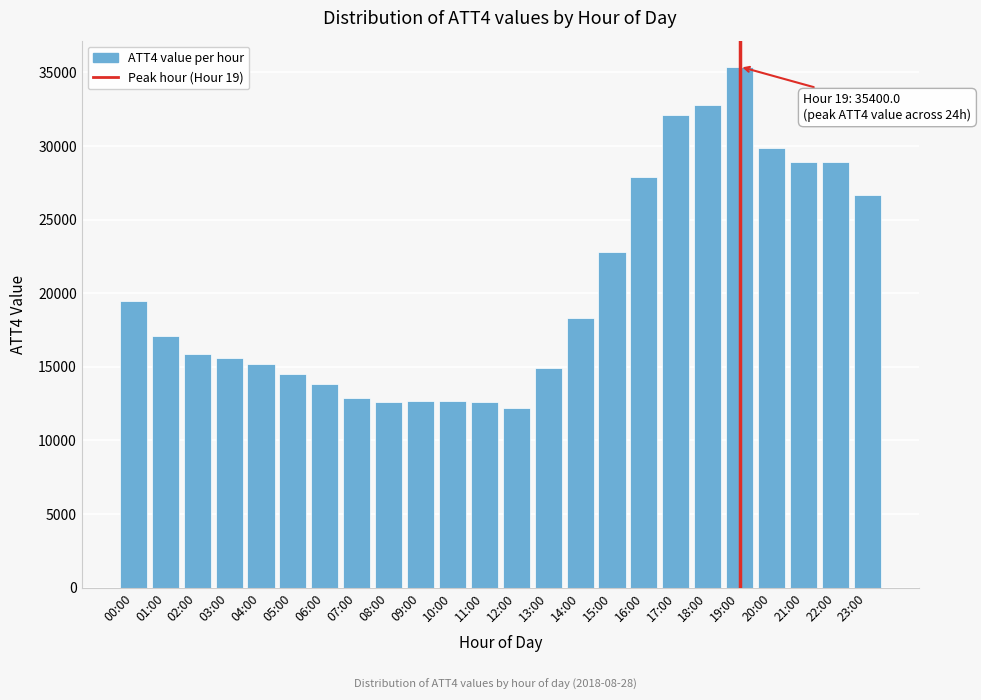

Between 03:00 and 11:00, which is larger?

03:00